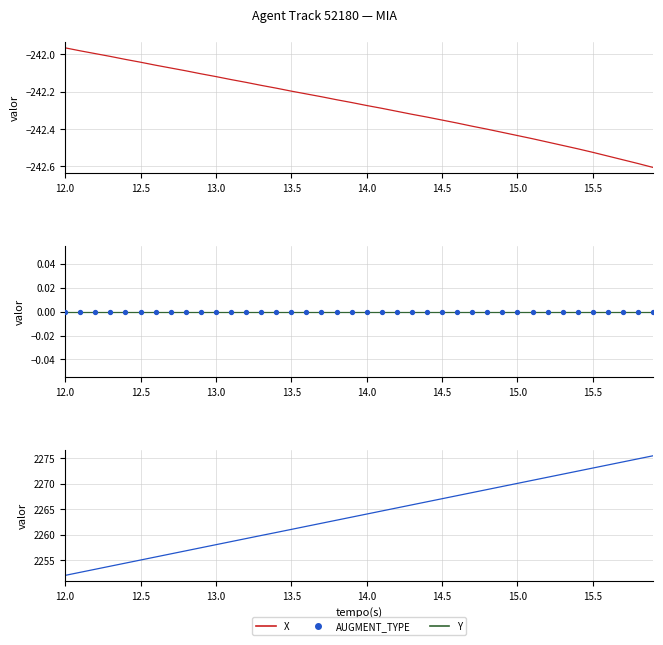

Which series reaches the minimum Y coordinate?

X